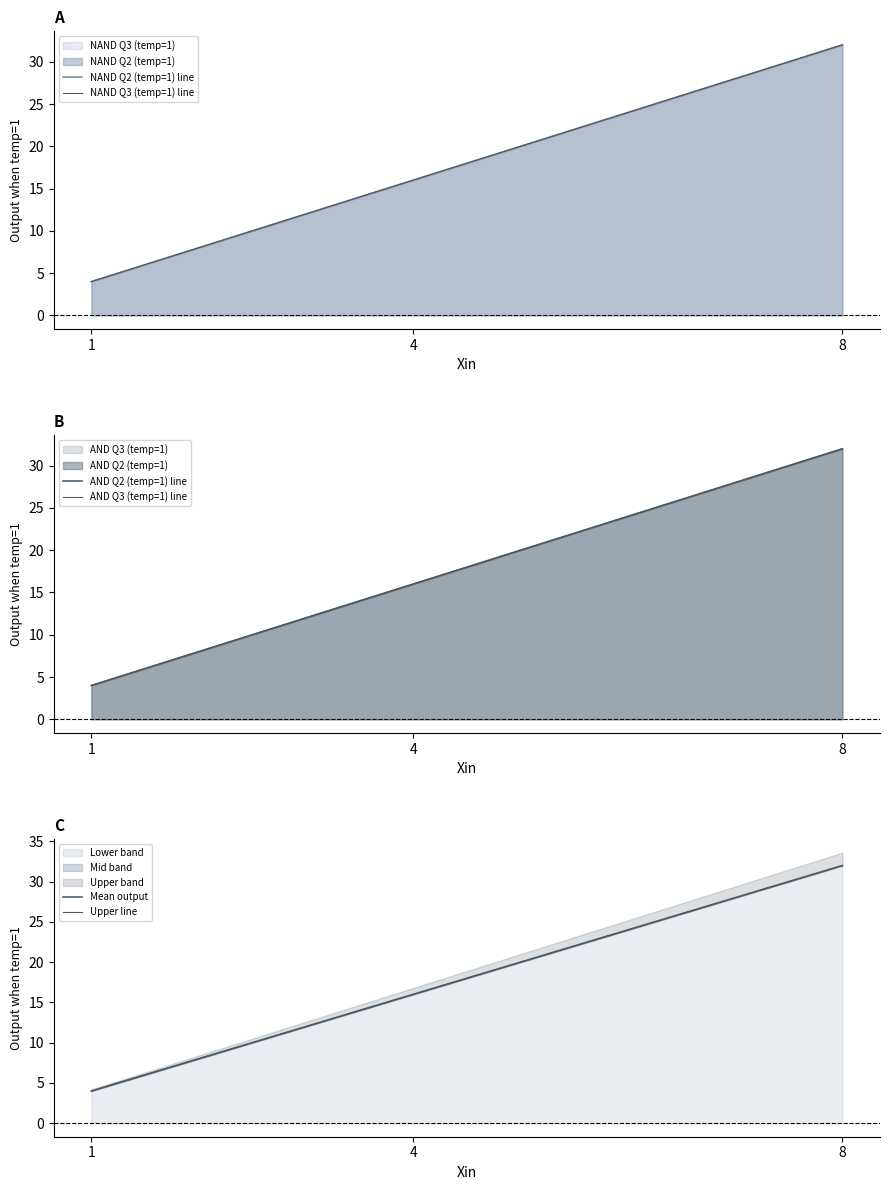

Which series has the widest spread of values?

NAND Q2 (temp=1) line